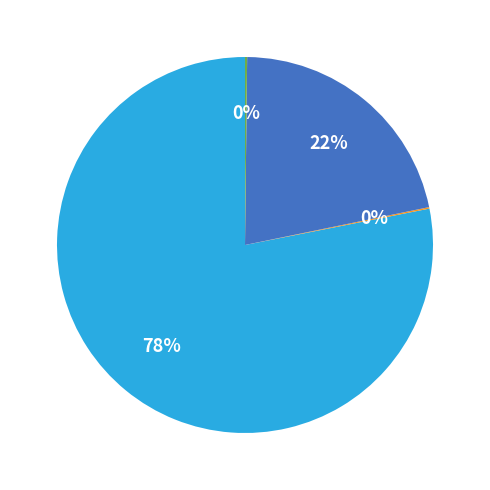

To the nearest percent, what is the average slice percentage?

25%